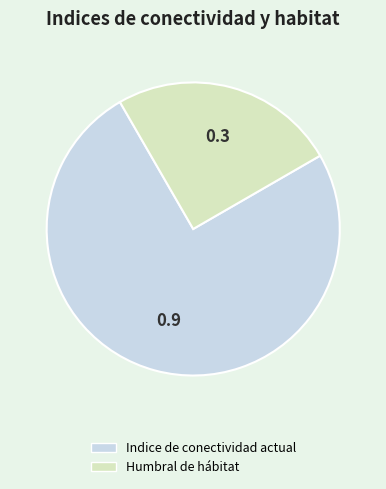

Is there a majority slice in this chart?

Yes